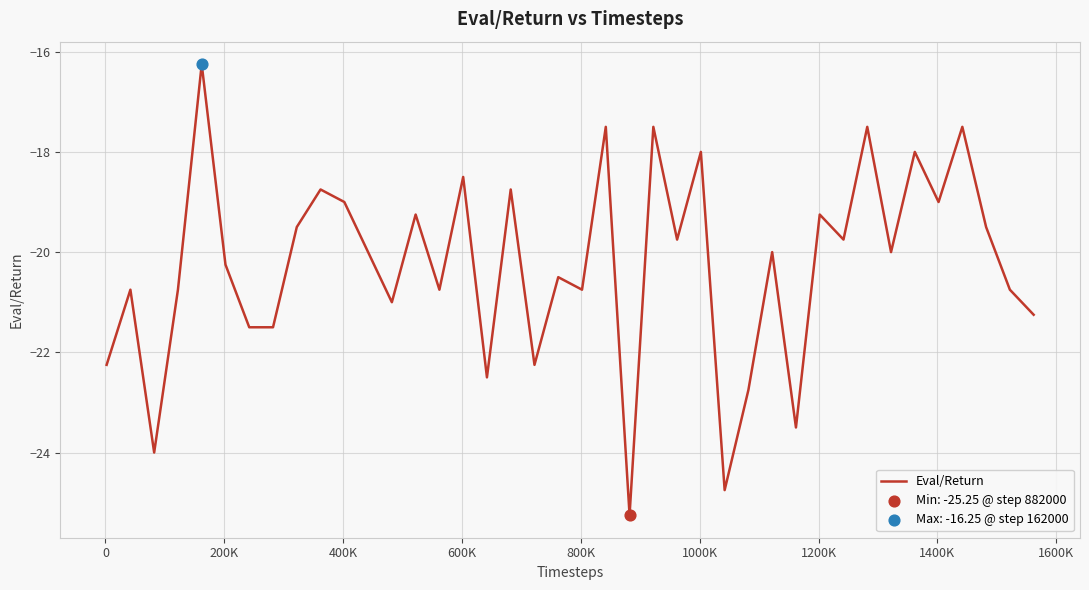

What is the difference between the maximum and minimum values?

9.0